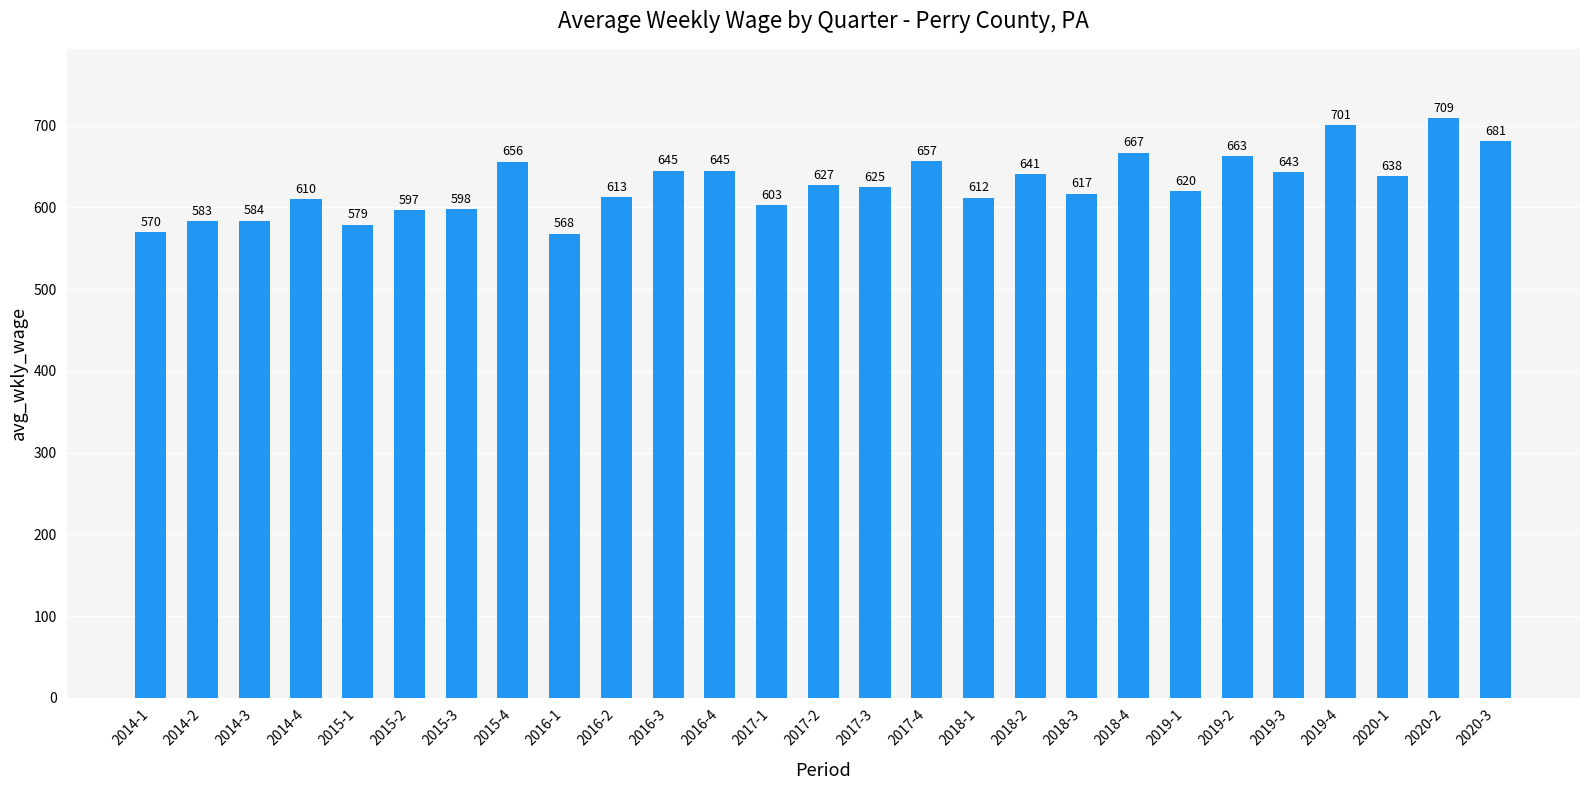

What is the label of the 25th bar from the right?

2014-3